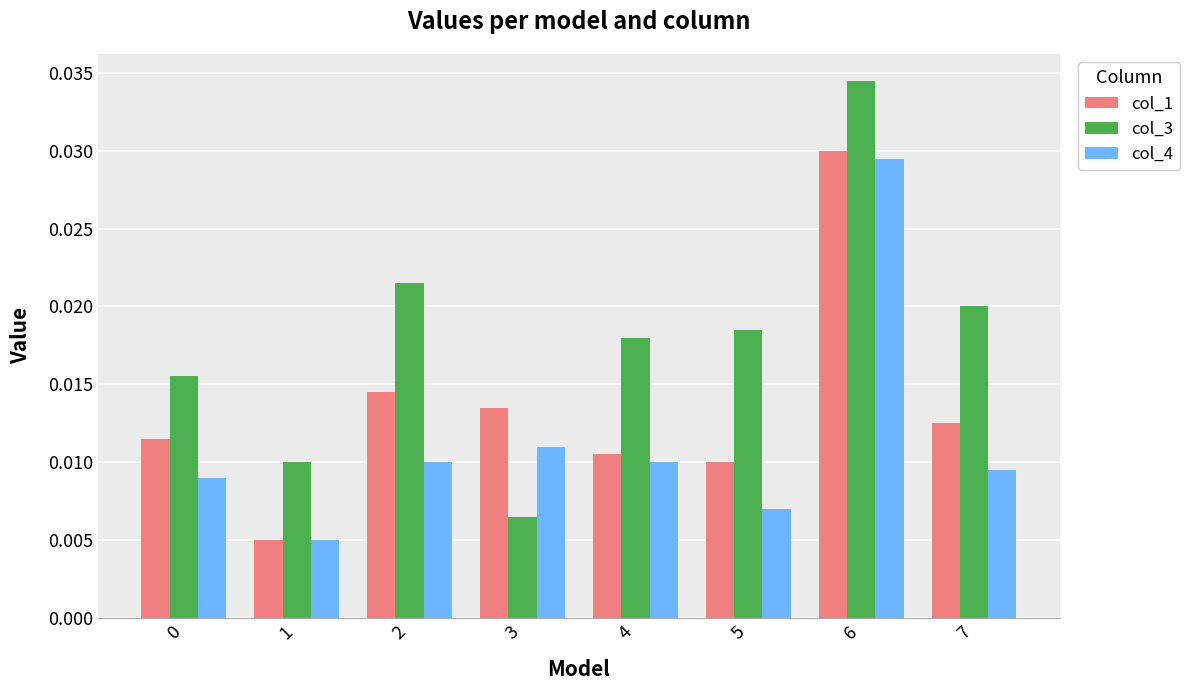

At which category does the chart reach its peak across all series?

6